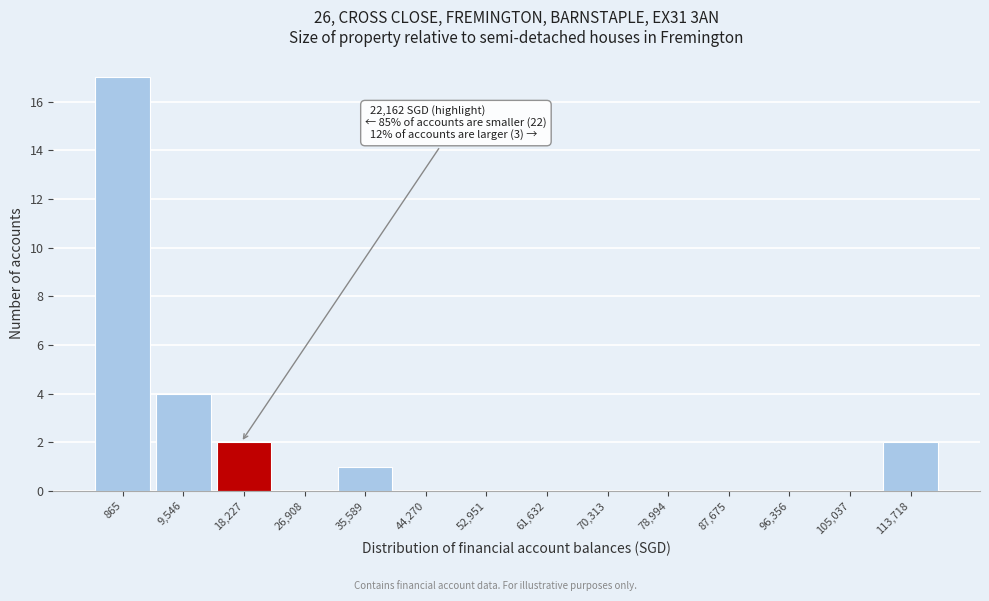

Reading left to right, transcribe all the data shown in this chart.

865=17	9,546=4	18,227=2	26,908=0	35,589=1	44,270=0	52,951=0	61,632=0	70,313=0	78,994=0	87,675=0	96,356=0	105,037=0	113,718=2